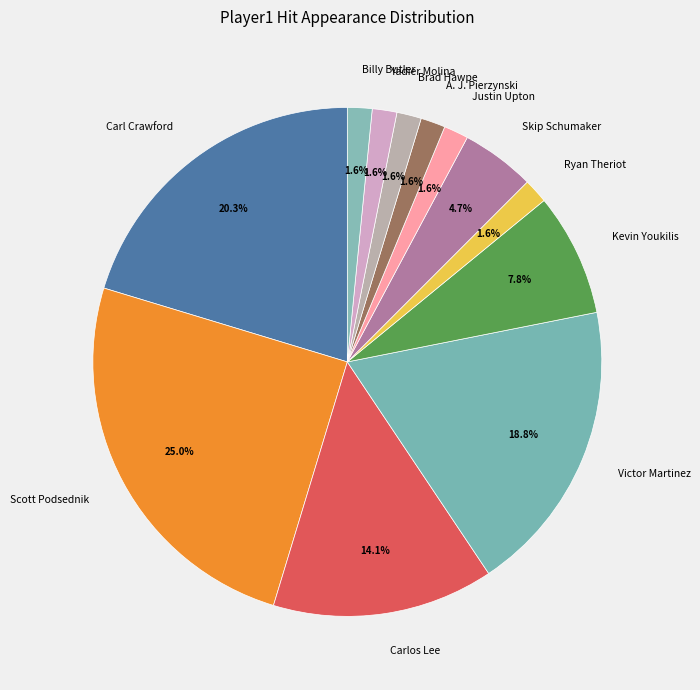

Which category has the biggest portion of the pie?

Scott Podsednik